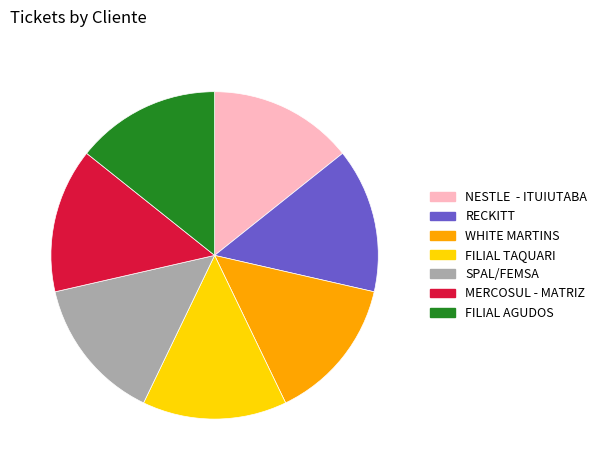

What is the ratio of the value at FILIAL TAQUARI to the value at MERCOSUL - MATRIZ?

1.0